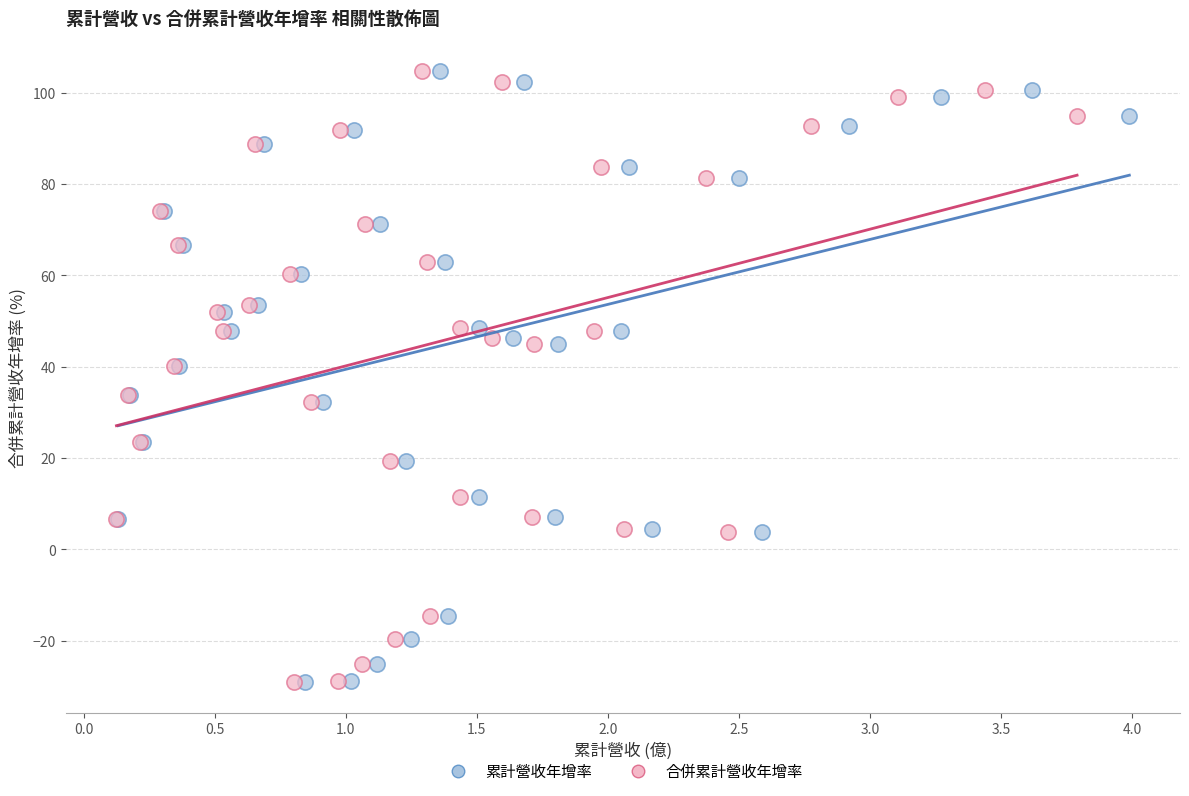

What are all the series names shown in the legend?

累計營收年增率, 合併累計營收年增率